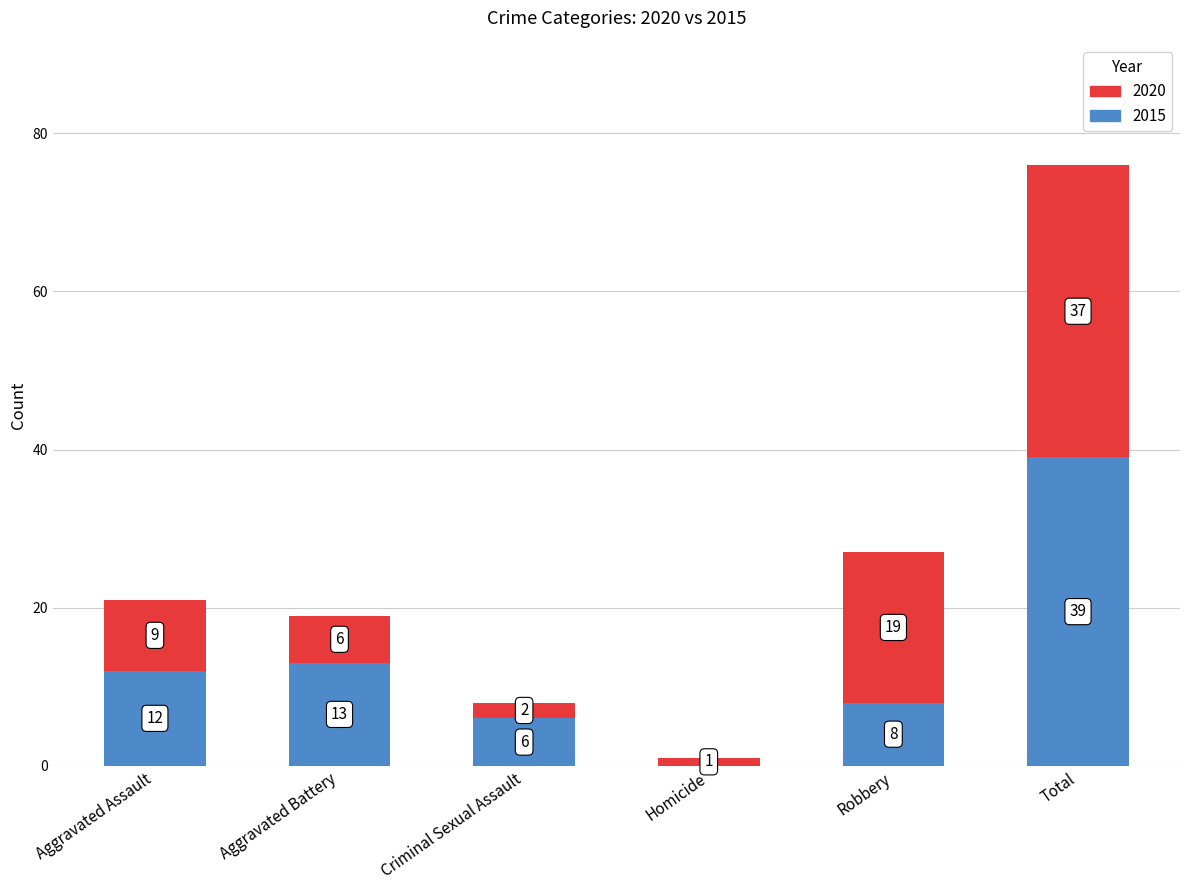

Reading right to left, list the values for the 2015 series.

Total=39	Robbery=8	Homicide=0	Criminal Sexual Assault=6	Aggravated Battery=13	Aggravated Assault=12